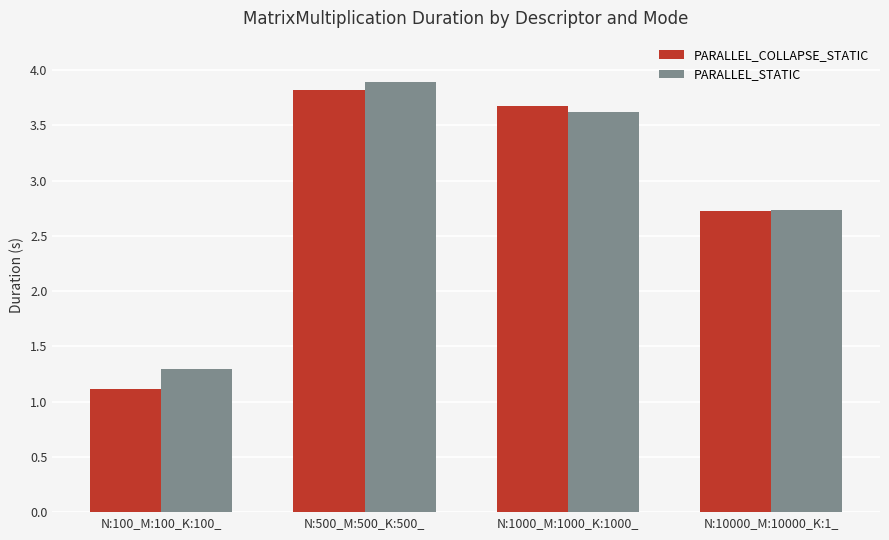

The value of PARALLEL_STATIC at N:1000_M:1000_K:1000_ is 3.6. True or false?

True